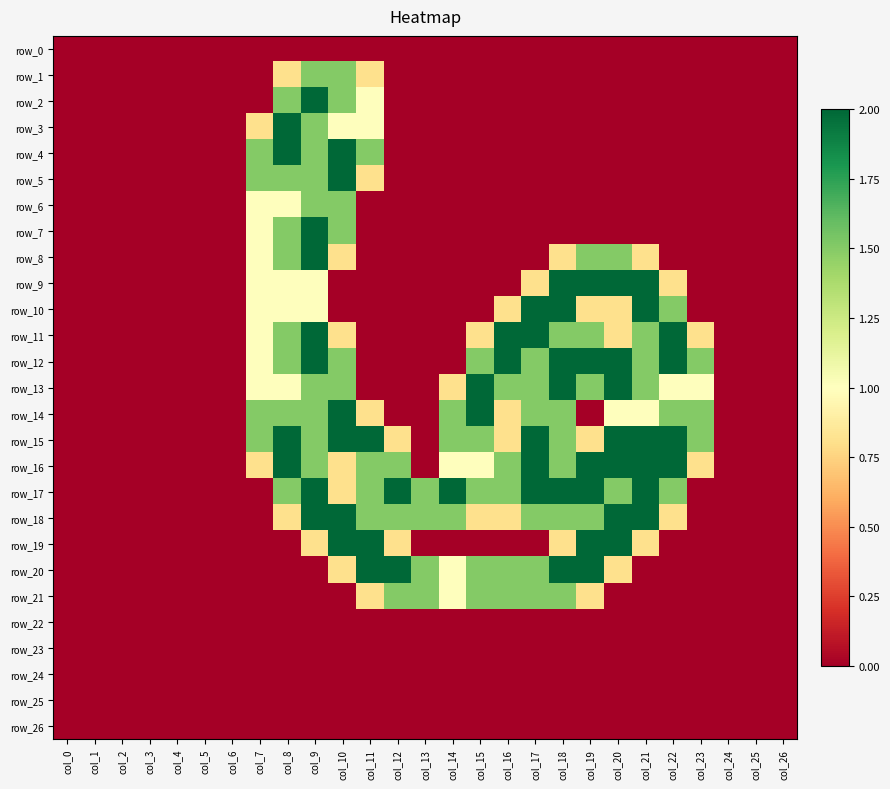

Where is row_16 nearest to the value 1?

col_14